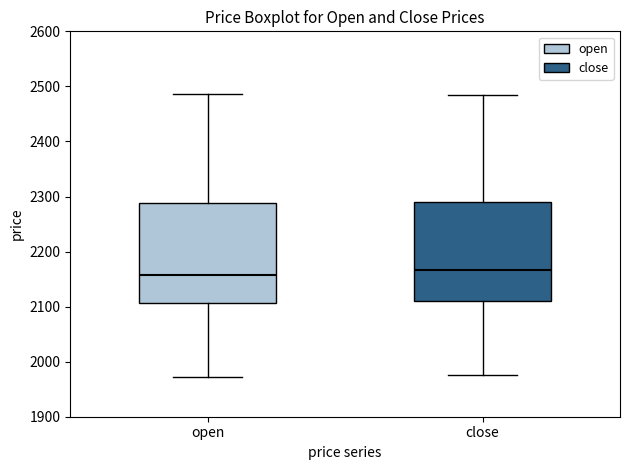

Reading left to right, read every box against the y-axis: the position of its median line, the range the box covers, and the ends of its whiskers. The values are not printed on the chart, so give them approximately, as read against the axis.

open: median 2160, box 2110 to 2290, whiskers 1970 to 2490
close: median 2170, box 2110 to 2290, whiskers 1980 to 2490